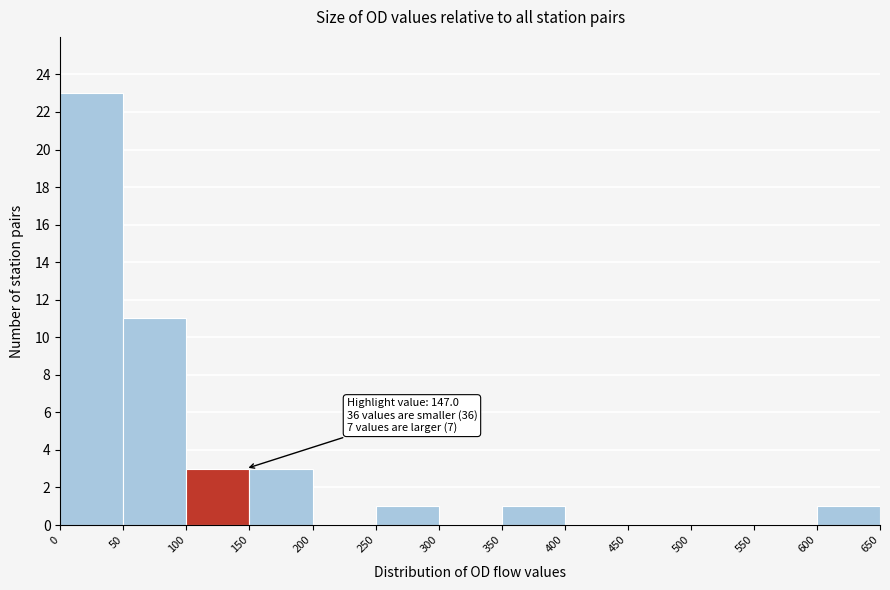

Over which range of the x-axis is the bar tallest?

0 to 50